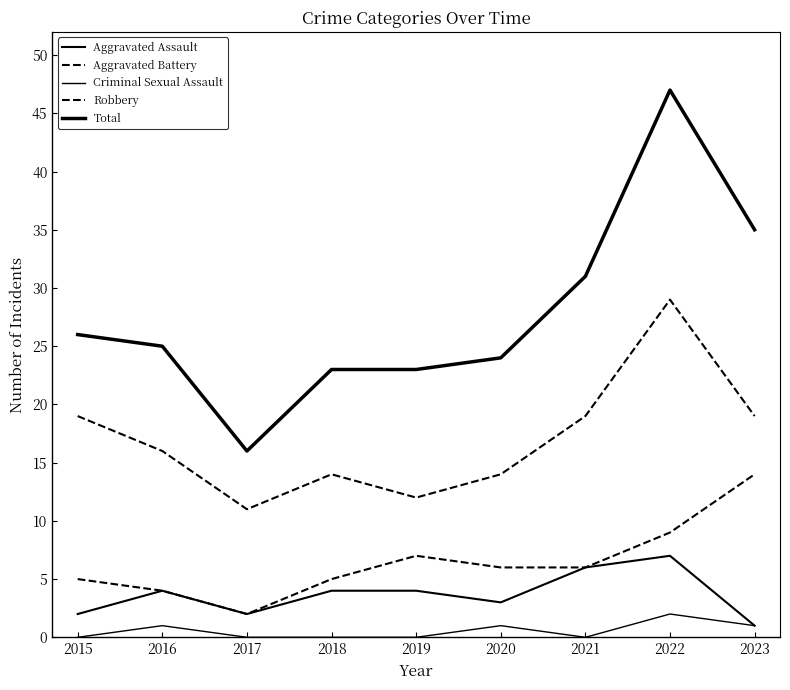

True or false: Aggravated Assault has a value of 2 at 2017.

True